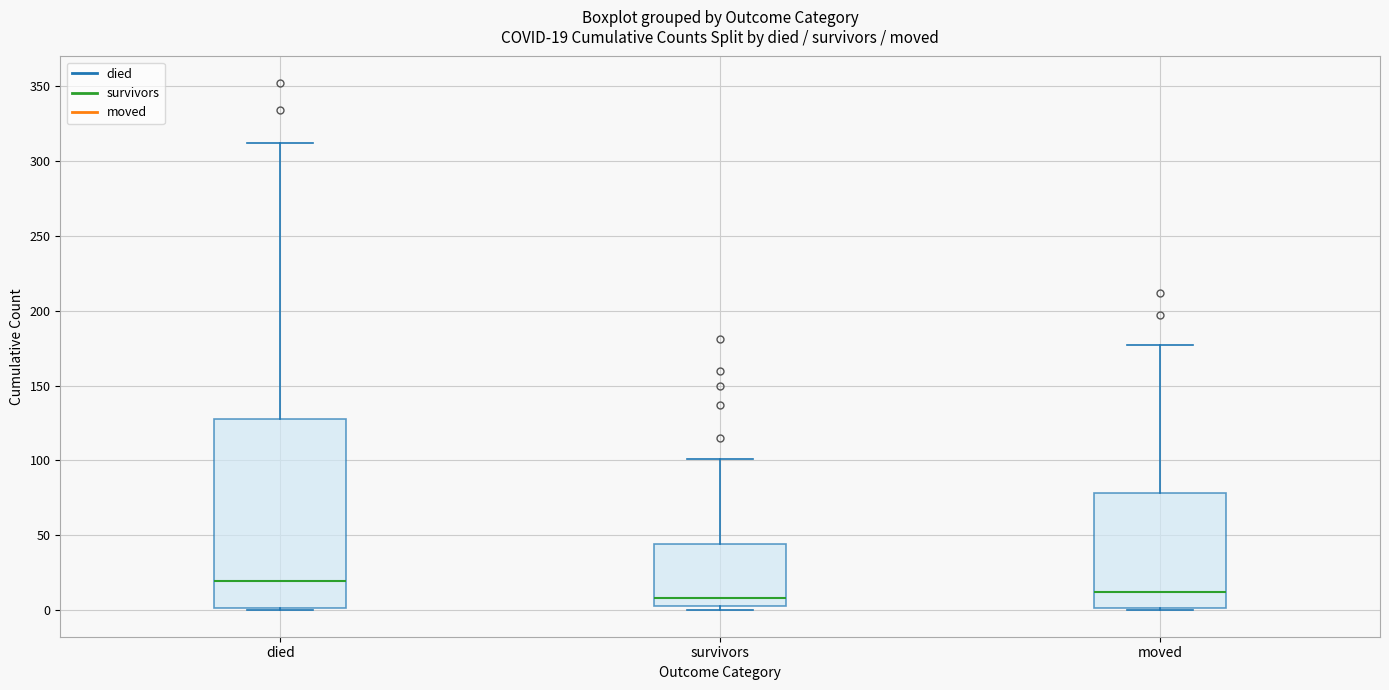

Comparing the boxes themselves (not the whiskers), which one is the tallest?

died